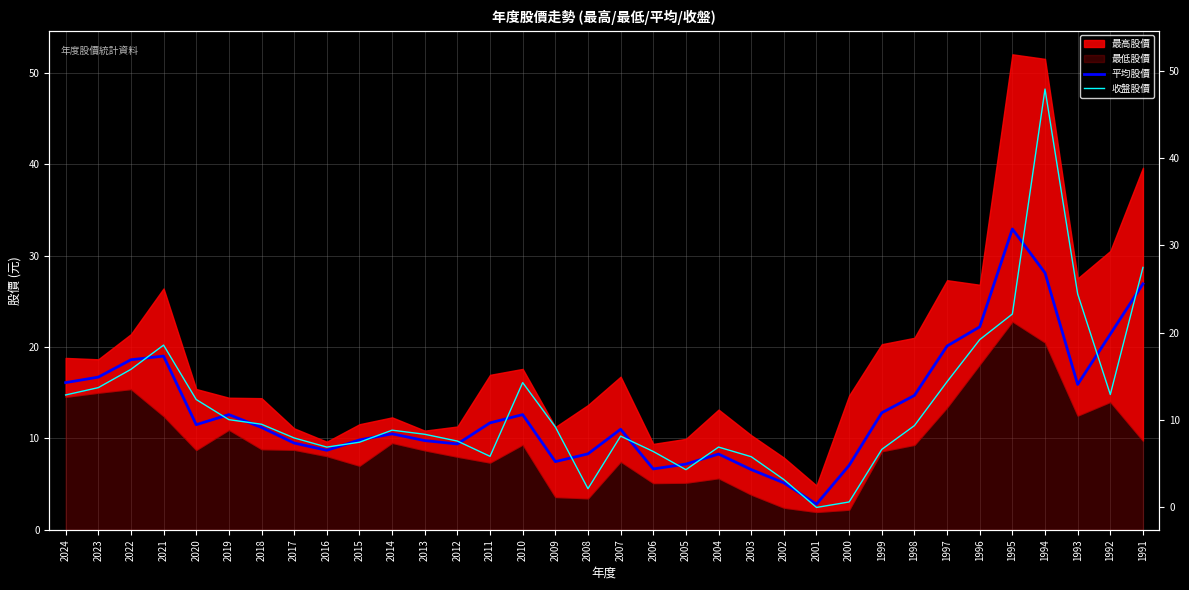

How many interior local peaks does the 收盤股價 series have?

6